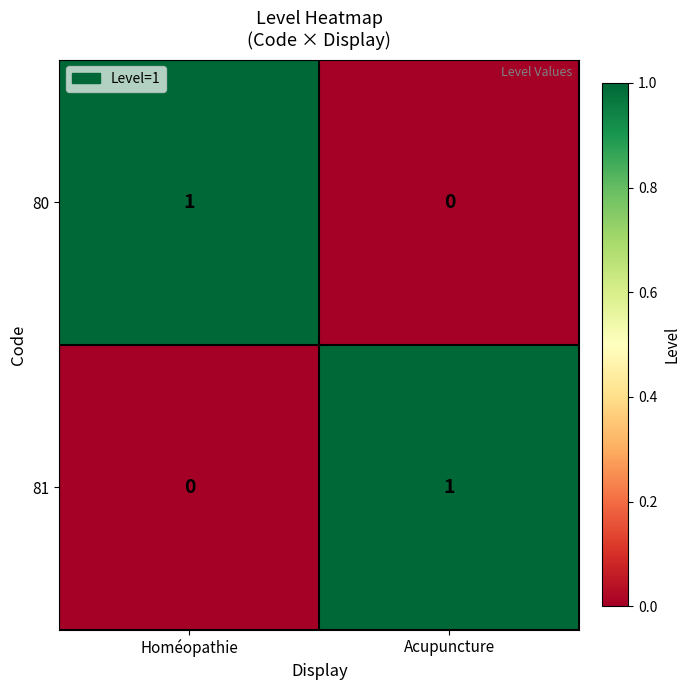

What is the total value across all series at Homéopathie?

1